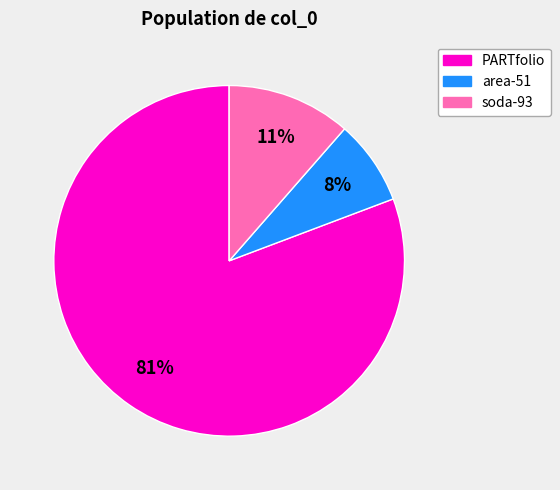

To the nearest percent, what is the difference between the largest and smallest slice percentages?

73%